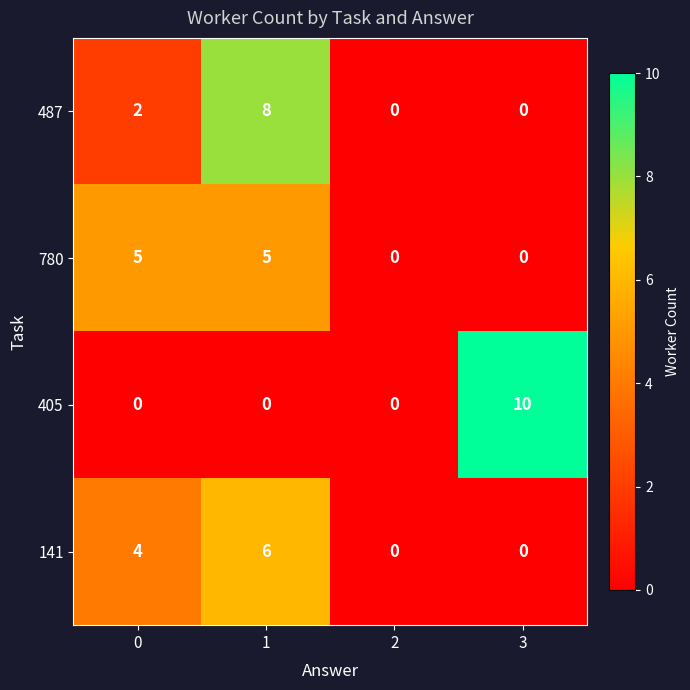

At how many categories does at least one series exceed 1?

3